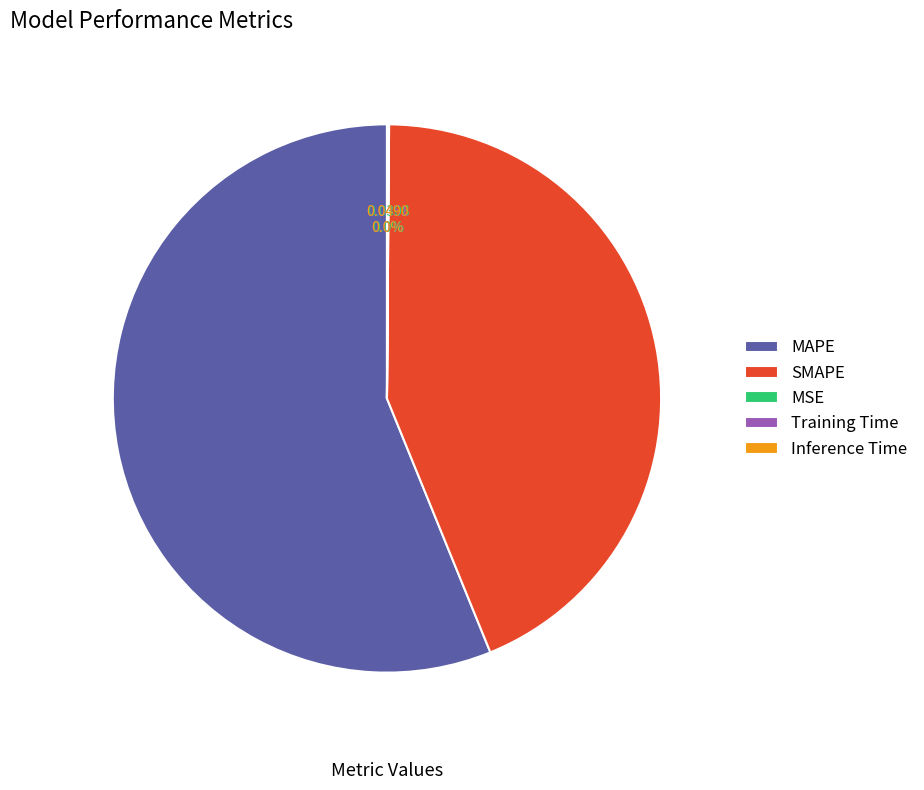

Does MAPE represent more than half of the total?

Yes